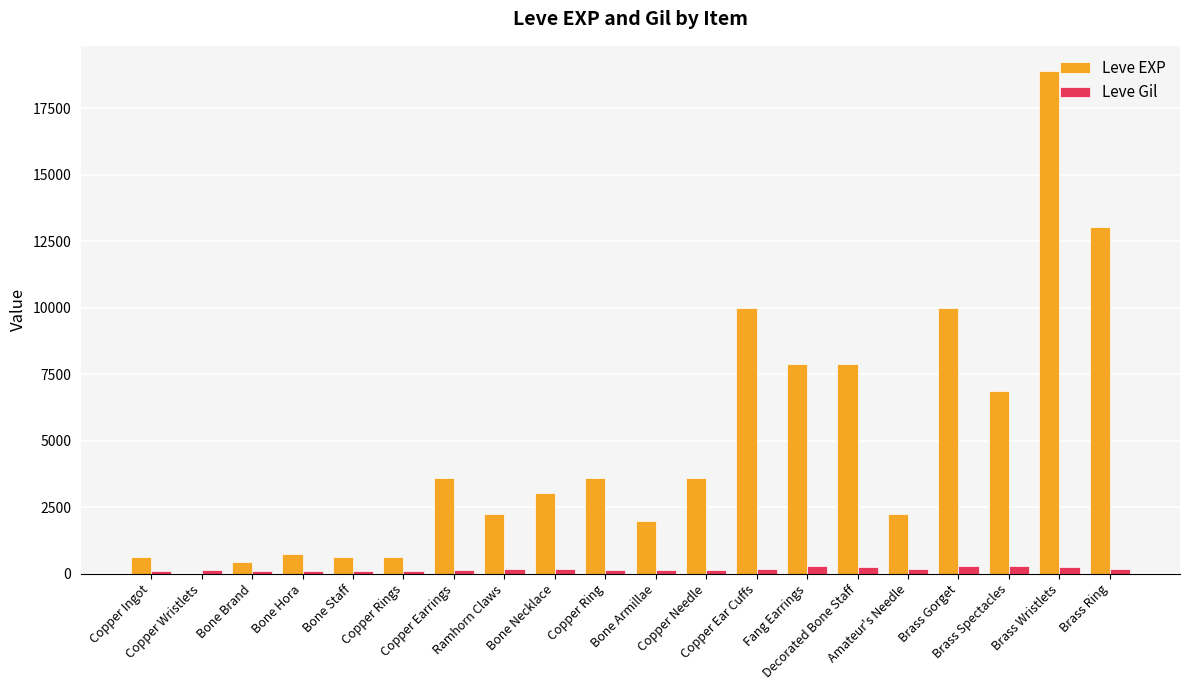

What is the sum of all Leve Gil values?

3447